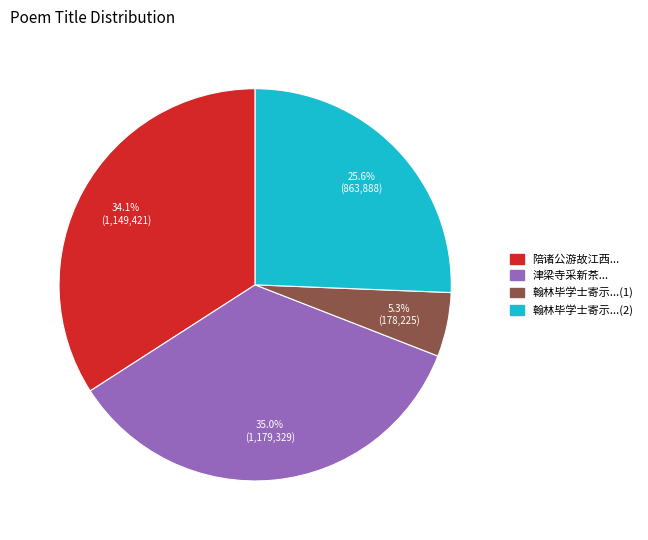

Is there a majority slice in this chart?

No